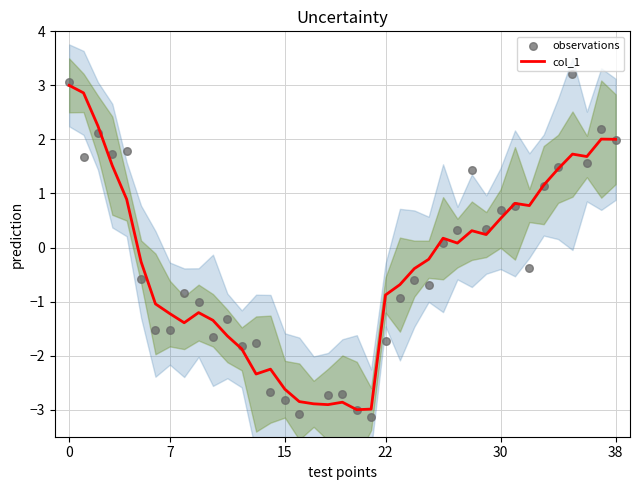

Which series reaches the minimum Y coordinate?

observations